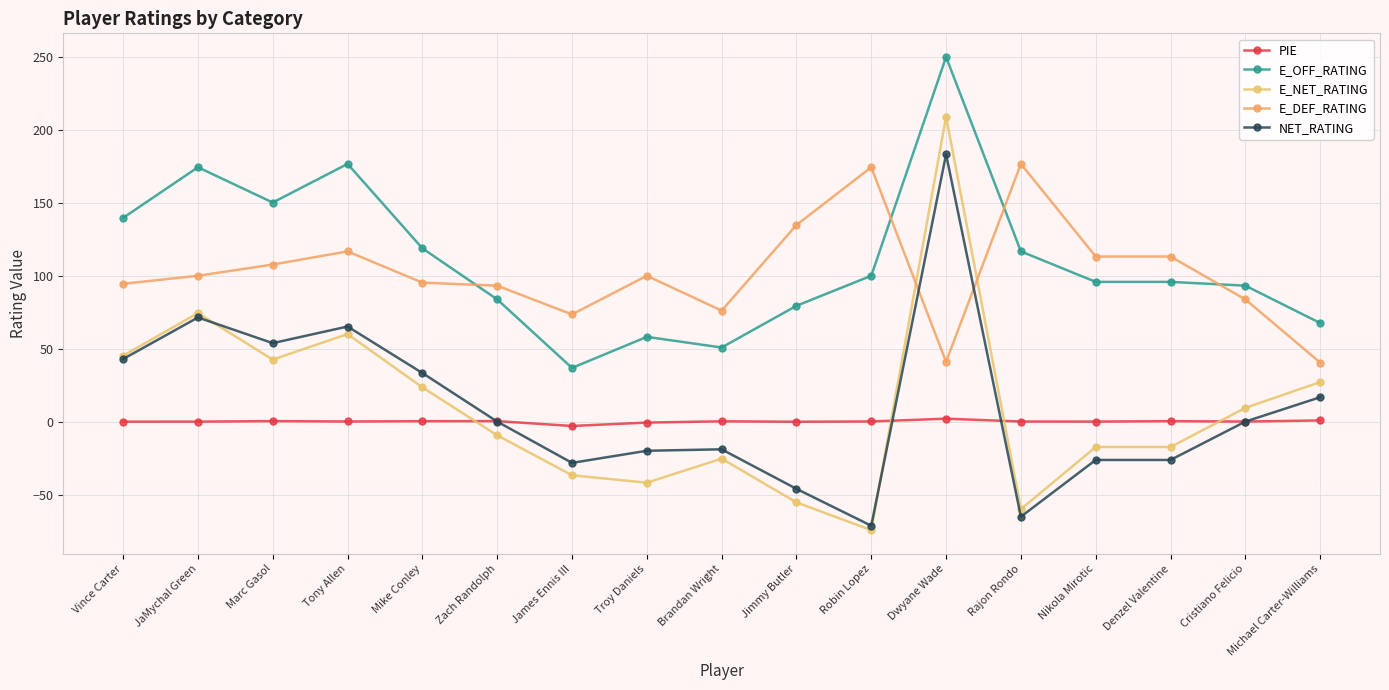

What is the approximate value of NET_RATING at Rajon Rondo?

-65.2